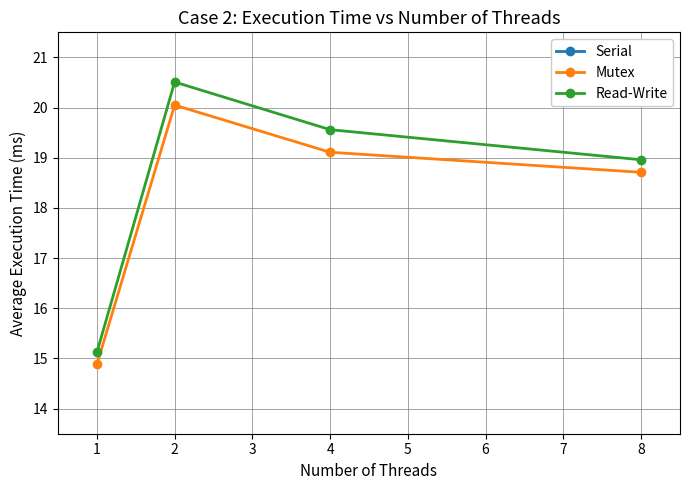

True or false: Mutex and Read-Write intersect in this chart.

False